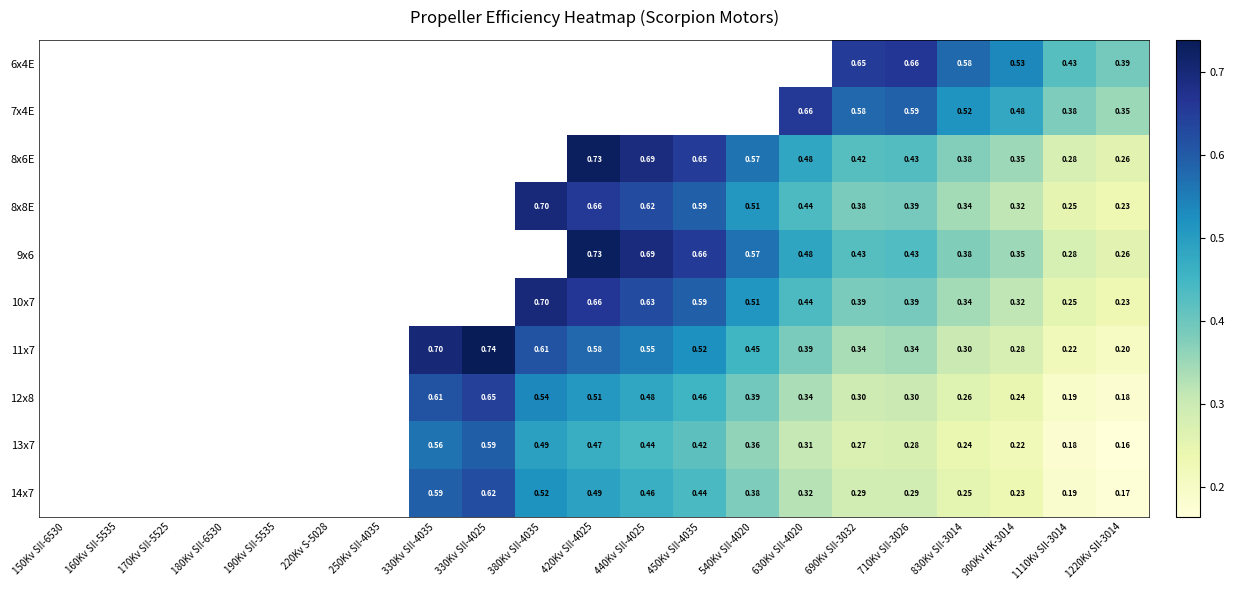

Is the value of 12x8 at 540Kv SII-4020 greater than the value of 13x7 at 330Kv SII-4025?

No